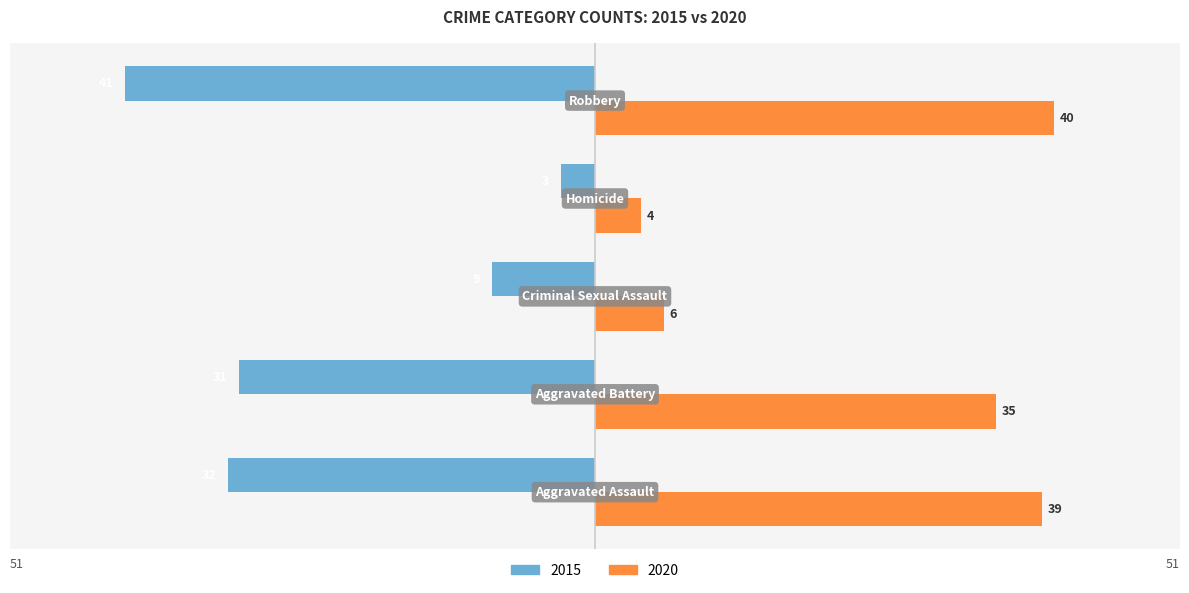

What are all the series names shown in the legend?

2015, 2020